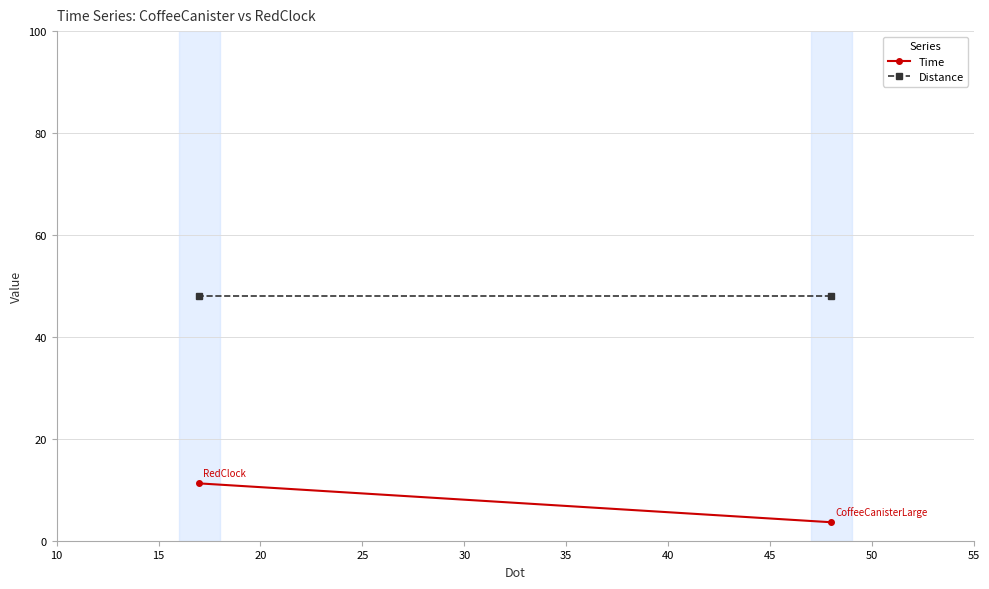

How many lines are shown in the chart?

2